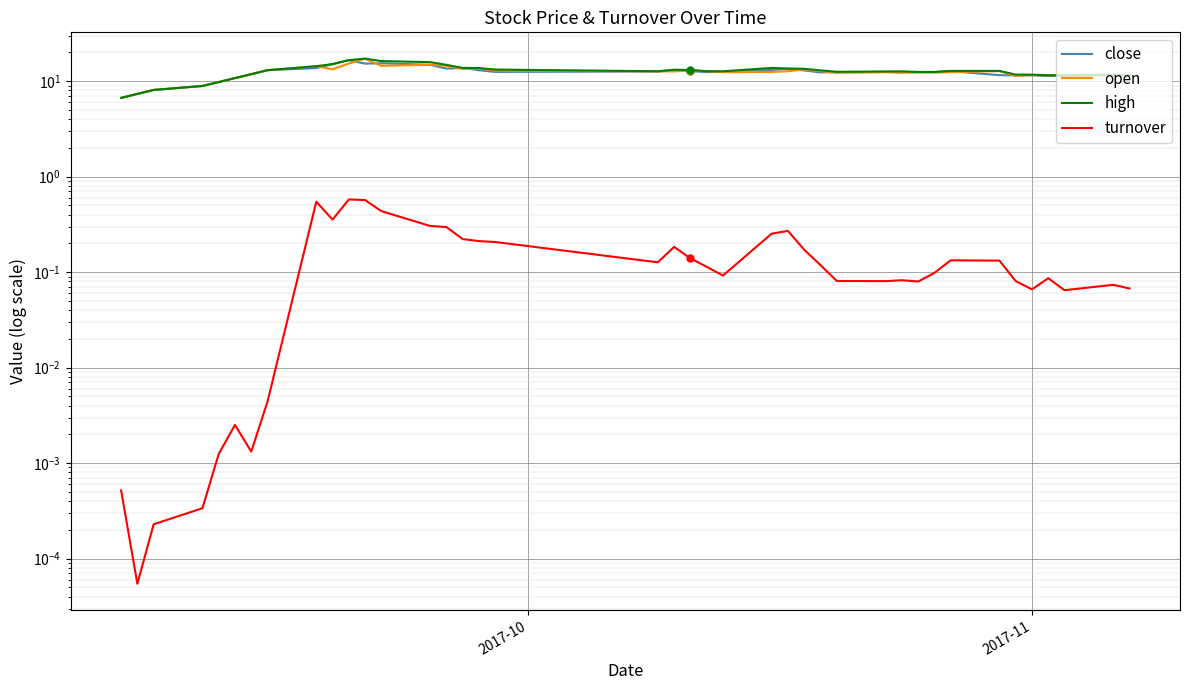

List the series in order of their peak value, highest first.

high, open, close, turnover